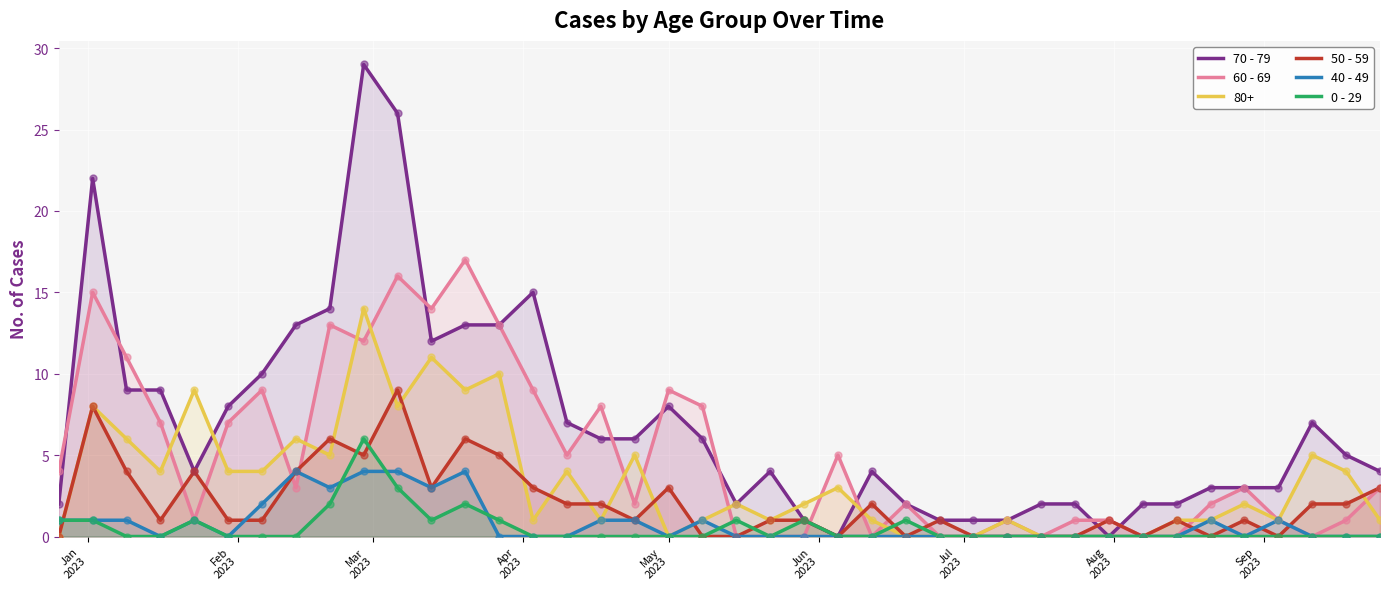

Which series has the widest spread of Y values?

70 - 79